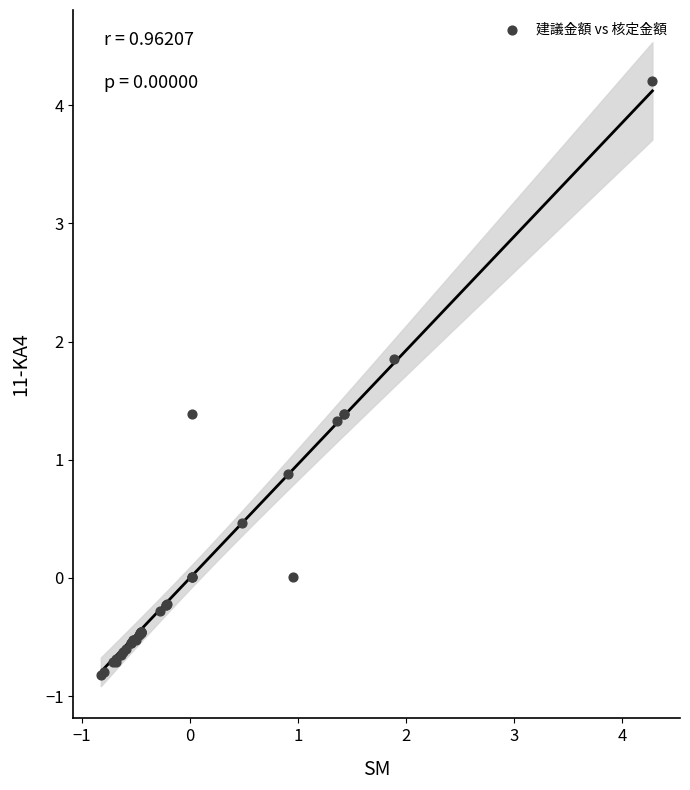

What Y value in the scatter plot is closest to 1?

0.9